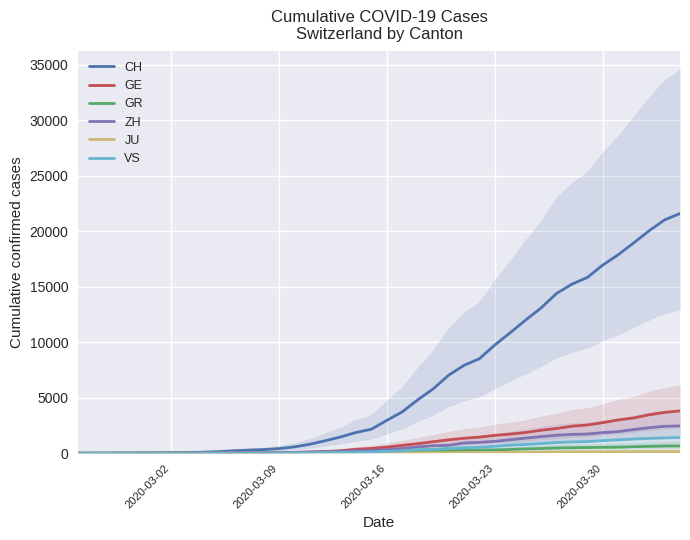

Which series has the largest total across all categories?

CH